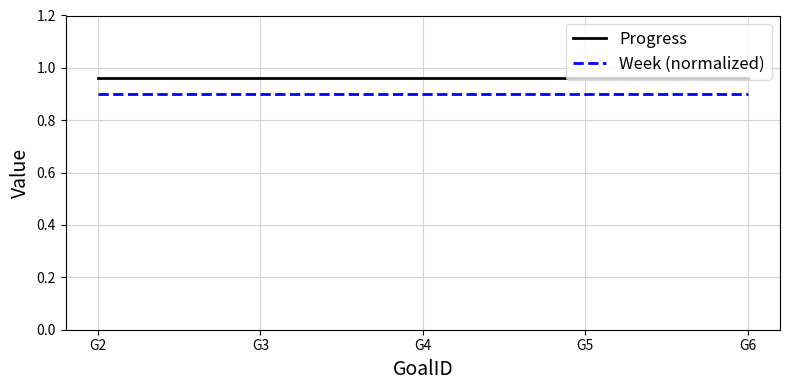

How many categories are shown in the chart?

5